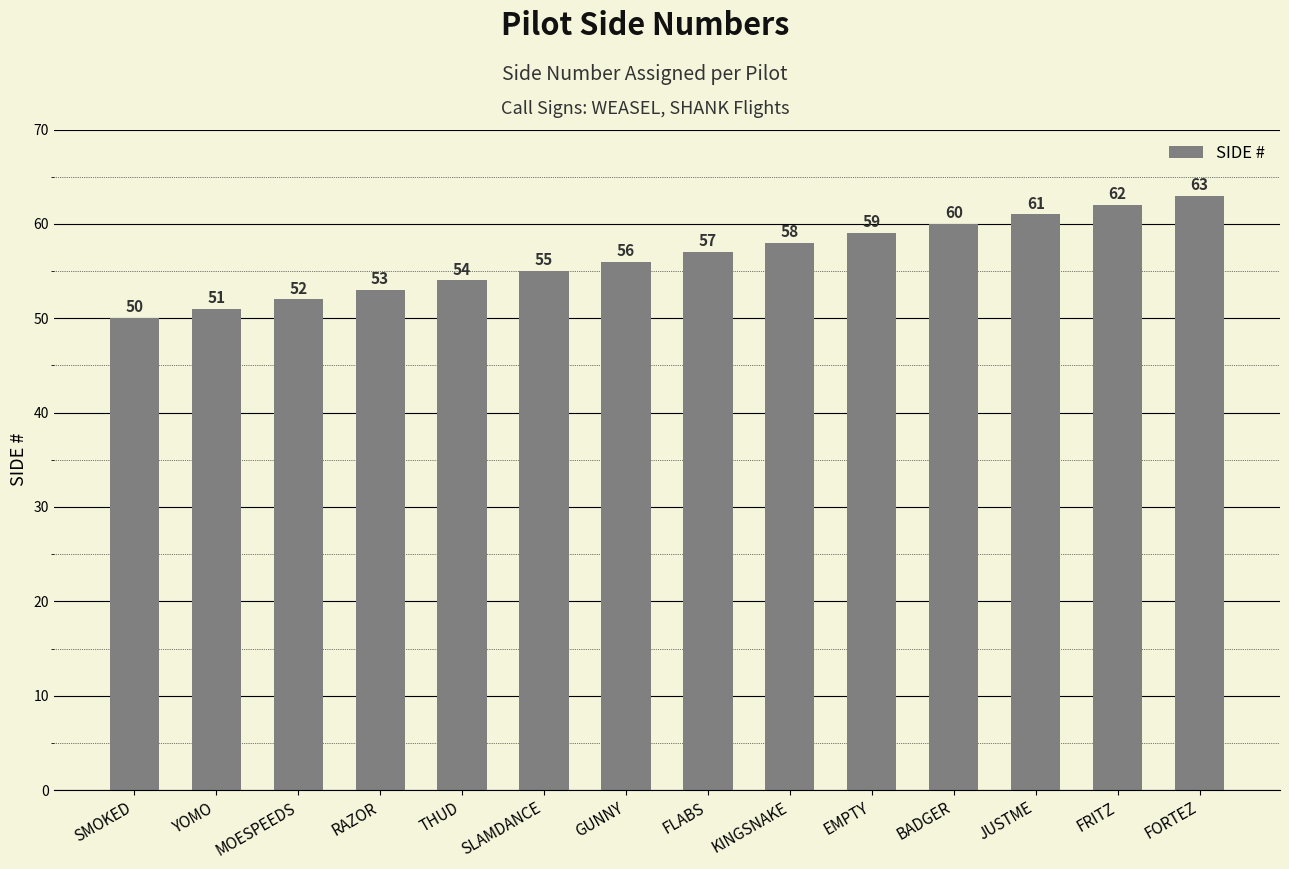

Does the chart contain stacked bars?

No